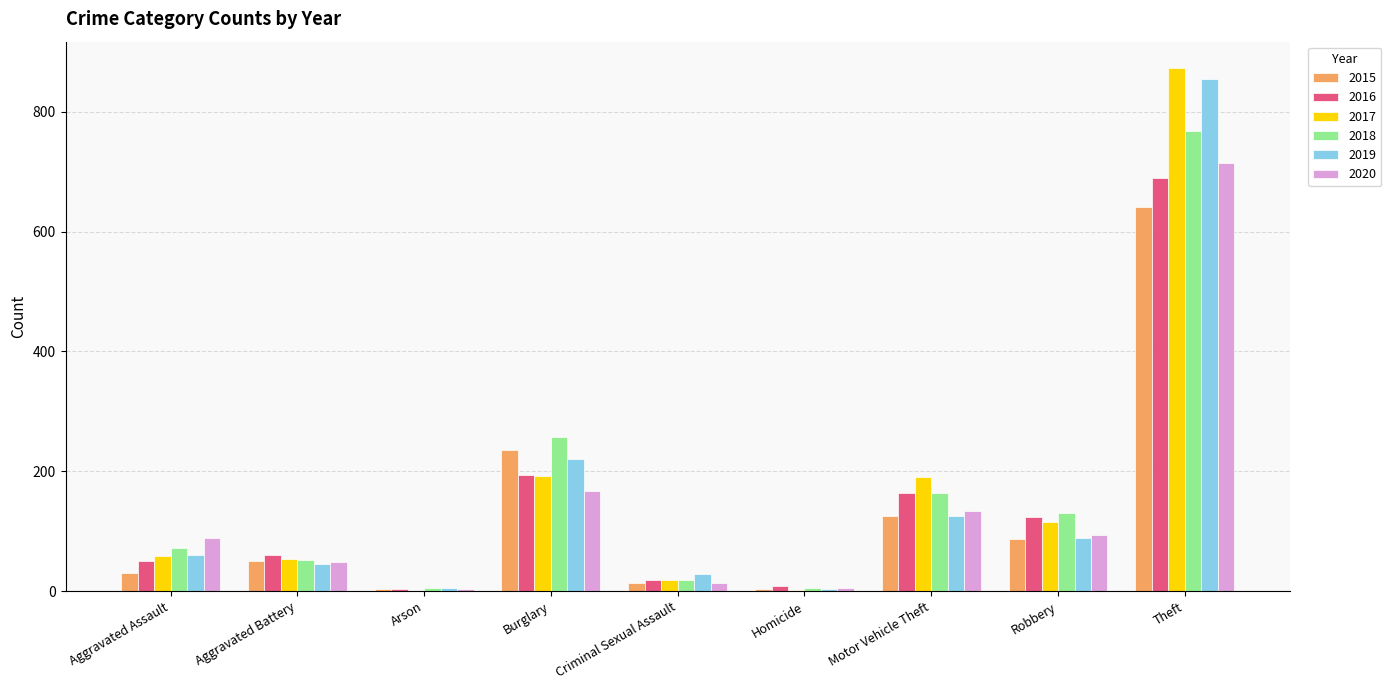

At which category does the chart reach its peak across all series?

Theft